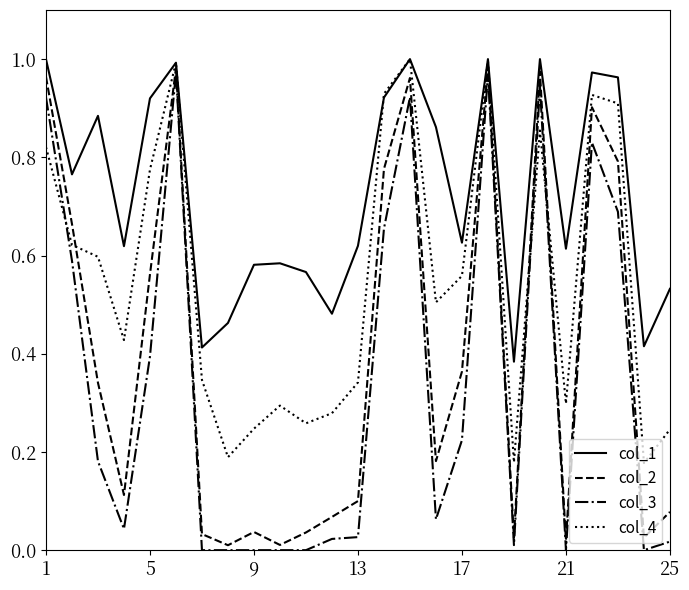

True or false: col_4 and col_2 intersect in this chart.

True